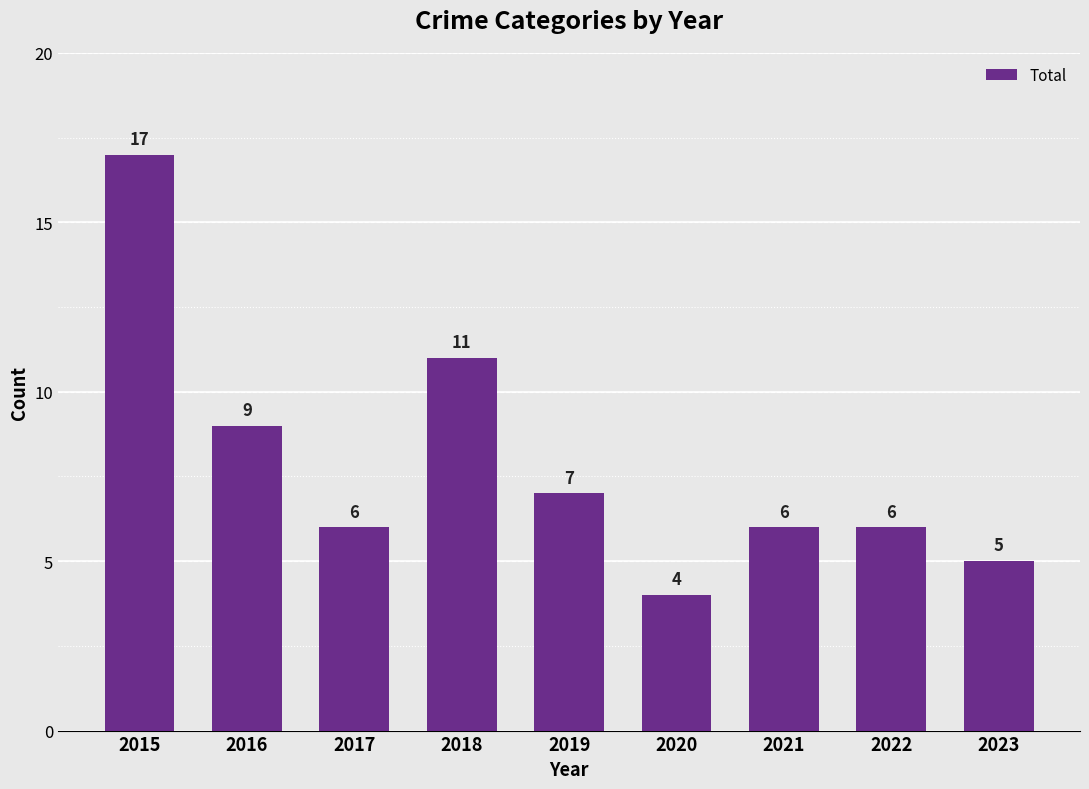

Is it true that the value at 2022 is 4?

False